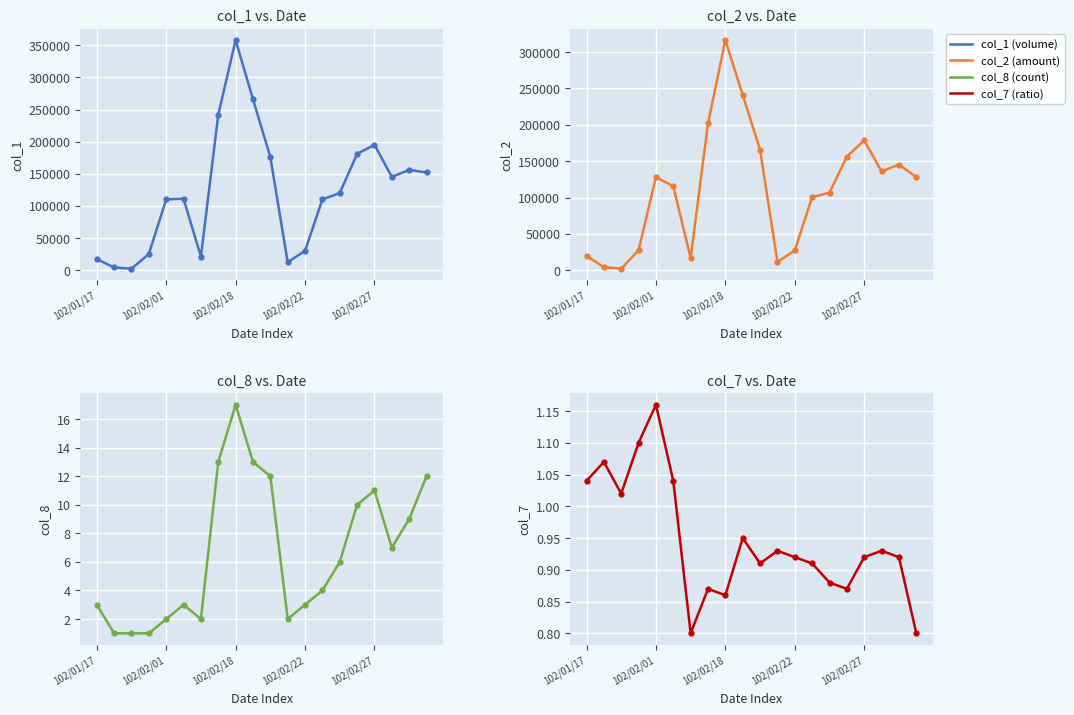

Reading right to left, what are all the values shown in this chart?

col_1 (volume): 152000.0	156000.0	145000.0	195000.0	181000.0	120000.0	110000.0	30000.0	12000.0	176000.0	266000.0	358000.0	242000.0	21000.0	111000.0	110000.0	25000.0	2000.0	4000.0	17000.0
col_2 (amount): 128190.0	145260.0	135900.0	178500.0	156280.0	106650.0	100510.0	27300.0	11160.0	165490.0	240960.0	316290.0	201870.0	16700.0	115440.0	128000.0	27500.0	2040.0	4280.0	19670.0
col_8 (count): 12.0	9.0	7.0	11.0	10.0	6.0	4.0	3.0	2.0	12.0	13.0	17.0	13.0	2.0	3.0	2.0	1.0	1.0	1.0	3.0
col_7 (ratio): 0.8	0.9	0.9	0.9	0.9	0.9	0.9	0.9	0.9	0.9	0.9	0.9	0.9	0.8	1.0	1.2	1.1	1.0	1.1	1.0